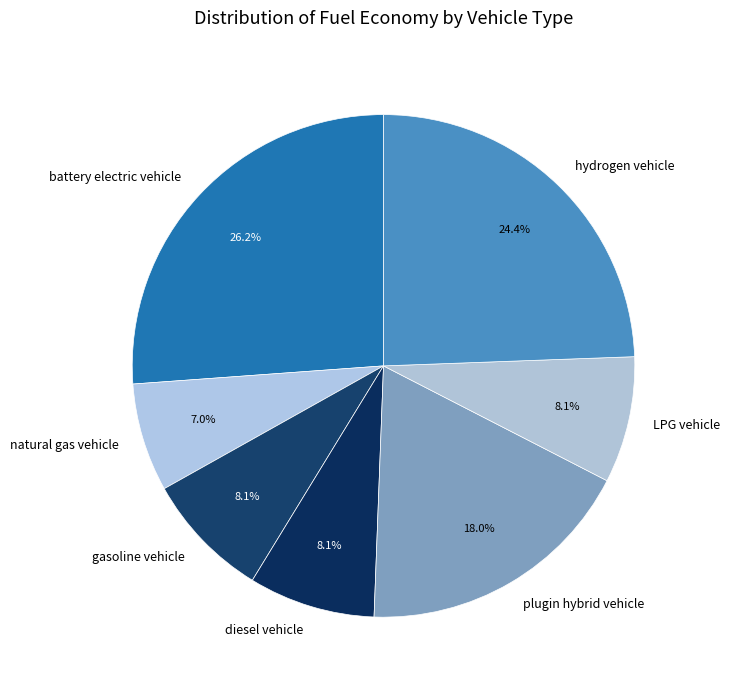

To the nearest percent, what is the difference between the gasoline vehicle and battery electric vehicle slice percentages?

18%